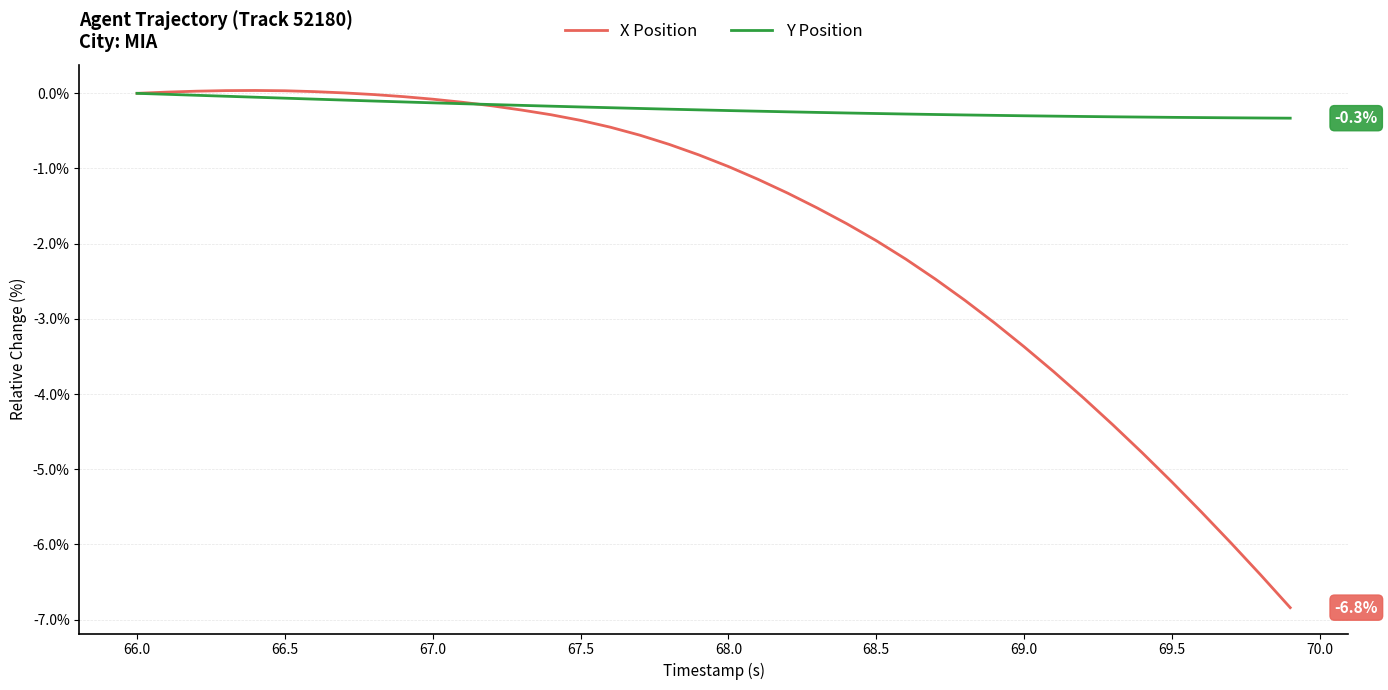

What is the lowest value of the Y Position series?

-0.3